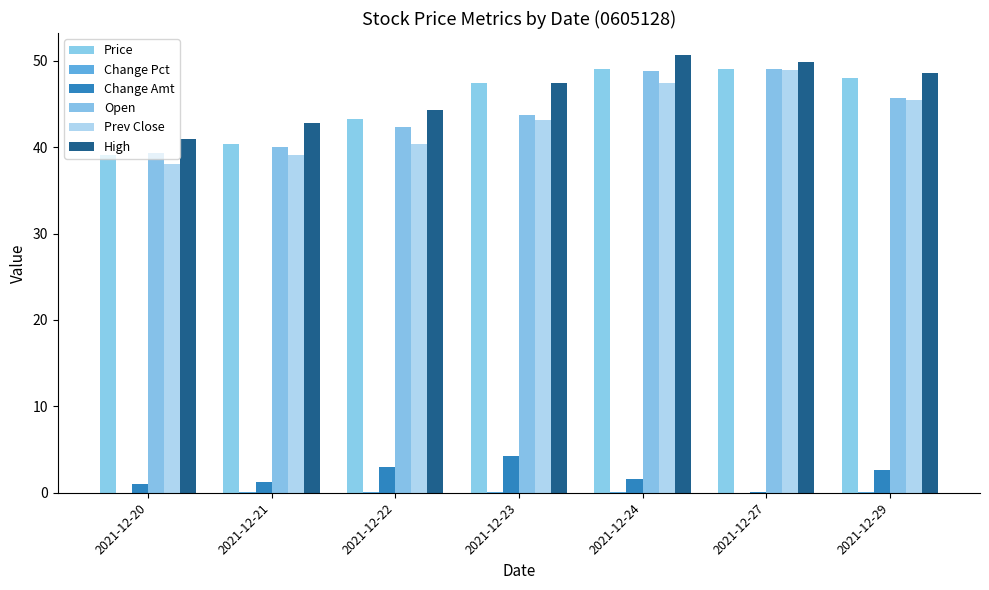

True or false: Prev Close has a value of 56.2 at 2021-12-20.

False